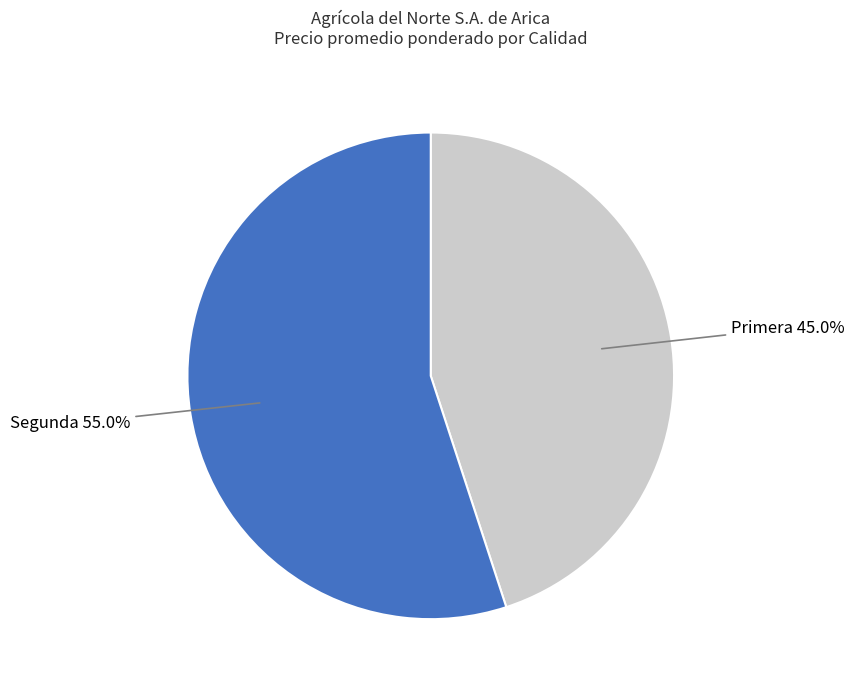

What percentage is NOT represented by Segunda?

45.0%